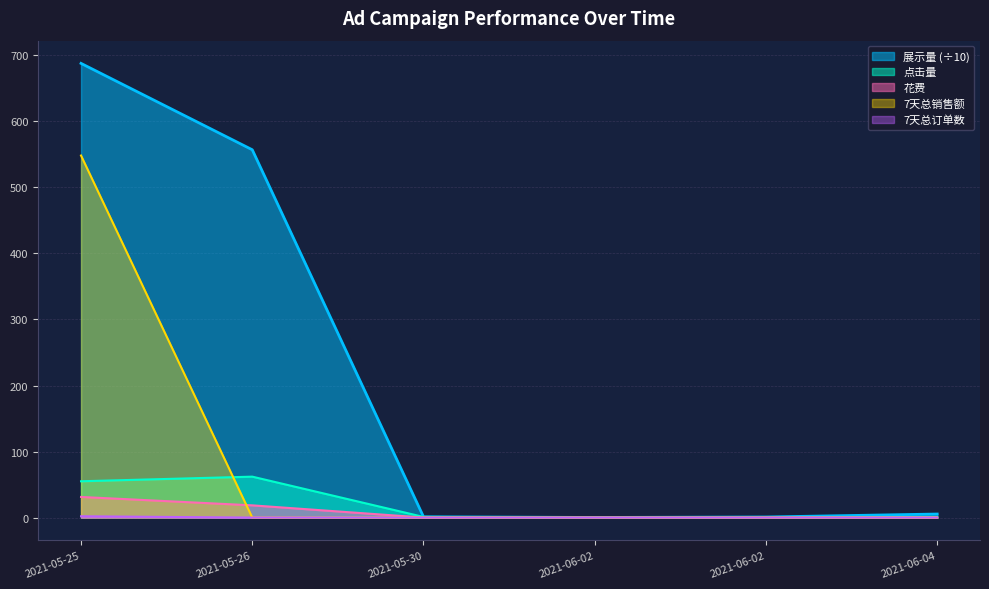

At which label does 7天总销售额 reach its minimum?

2021-05-26